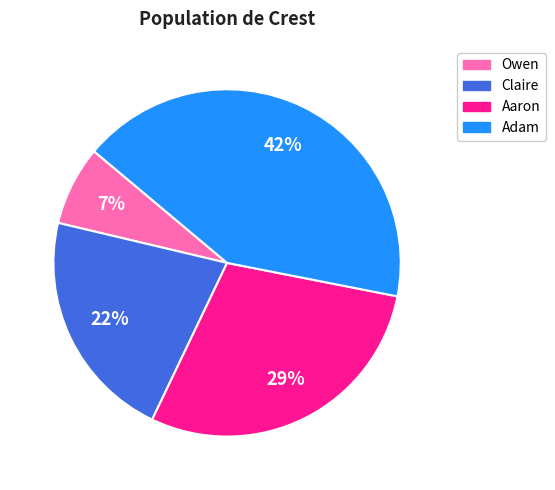

Which slice is the largest?

Adam